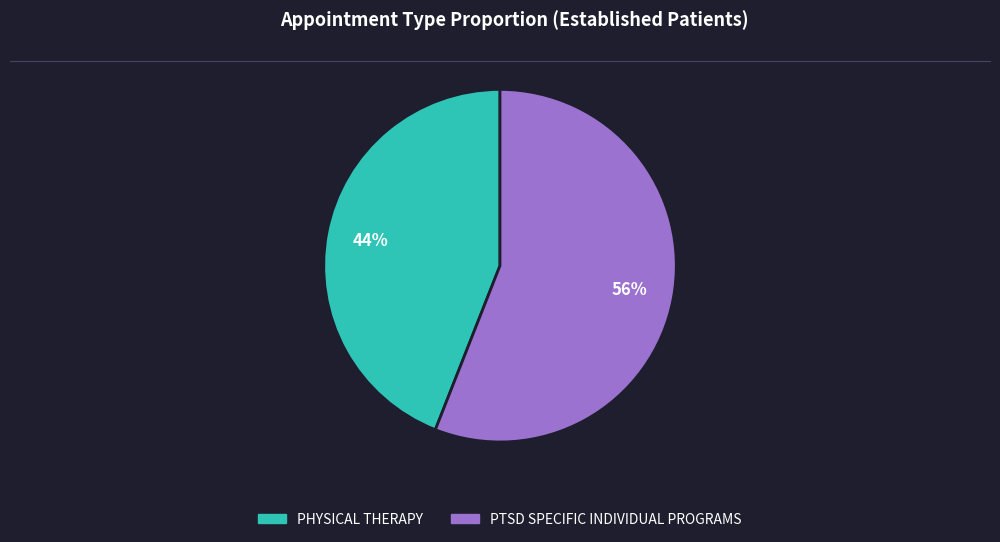

True or false: PTSD SPECIFIC INDIVIDUAL PROGRAMS accounts for 63% of the total.

False